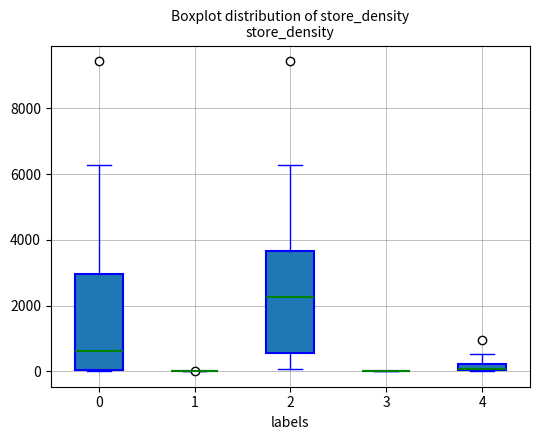

Where does the upper whisker of the box at x = 4 end on the y-axis? The values are not printed on the chart, so give them approximately, as read against the axis.

600